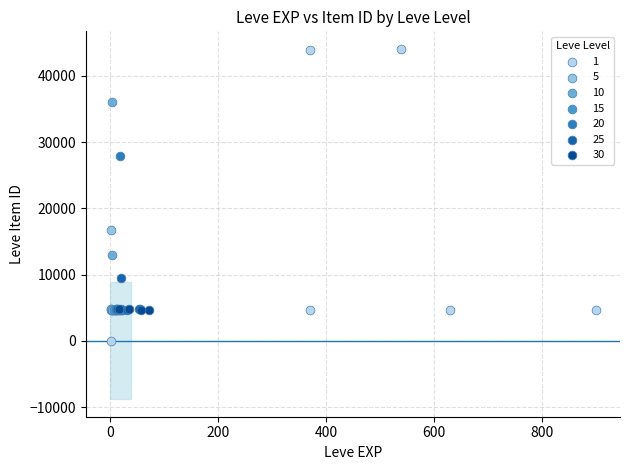

Which series reaches the minimum Y coordinate?

1